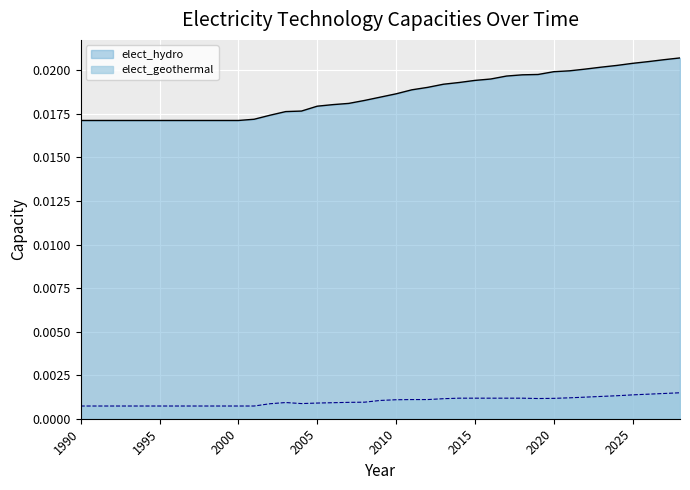

Which series has the widest spread of values?

elect_hydro